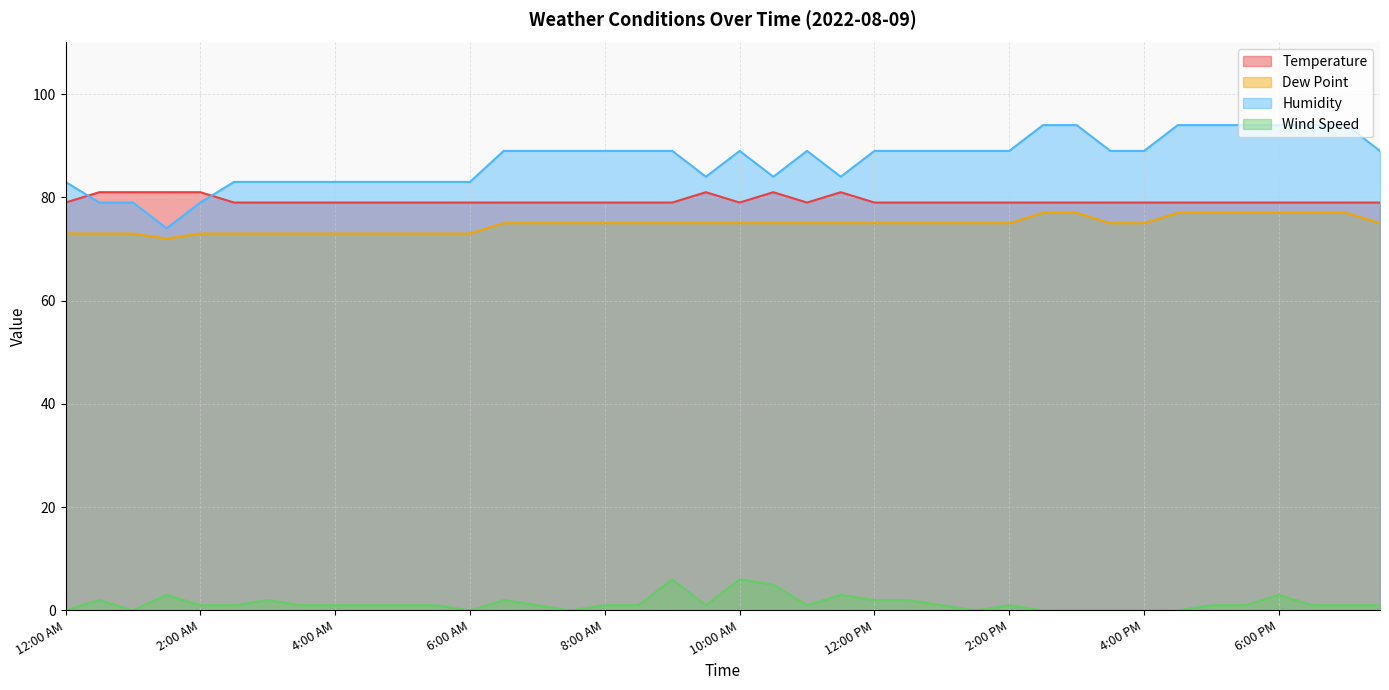

Reading left to right, extract all data points from this chart.

Temperature: 79	81	81	81	81	79	79	79	79	79	79	79	79	79	79	79	79	79	79	81	79	81	79	81	79	79	79	79	79	79	79	79	79	79	79	79	79	79	79	79
Dew Point: 73	73	73	72	73	73	73	73	73	73	73	73	73	75	75	75	75	75	75	75	75	75	75	75	75	75	75	75	75	77	77	75	75	77	77	77	77	77	77	75
Humidity: 83	79	79	74	79	83	83	83	83	83	83	83	83	89	89	89	89	89	89	84	89	84	89	84	89	89	89	89	89	94	94	89	89	94	94	94	94	94	94	89
Wind Speed: 0	2	0	3	1	1	2	1	1	1	1	1	0	2	1	0	1	1	6	1	6	5	1	3	2	2	1	0	1	0	0	0	0	0	1	1	3	1	1	1